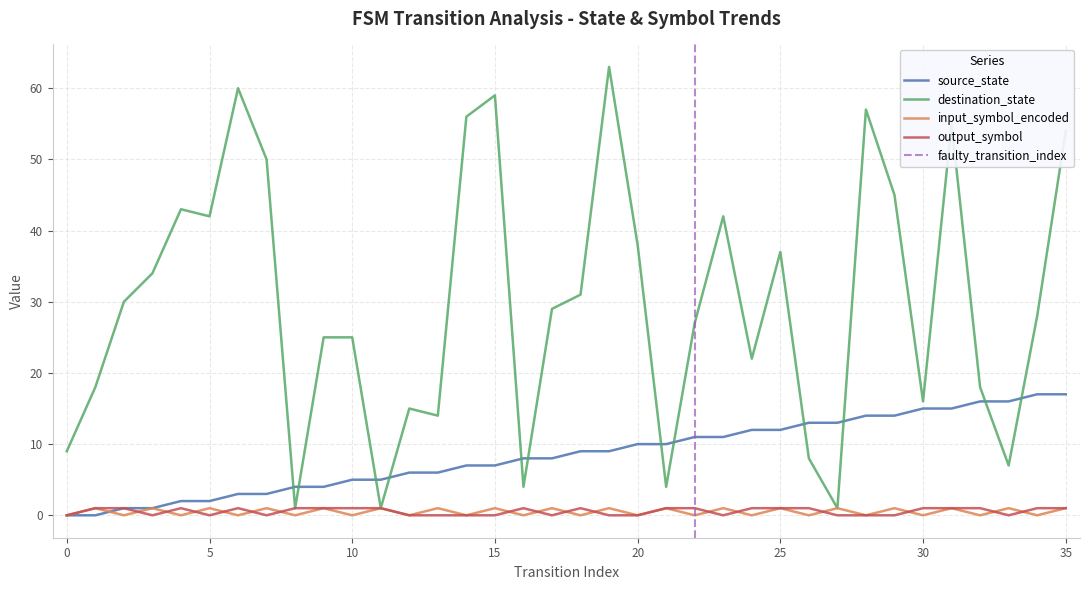

How many input_symbol_encoded values are between 0 and 1?

36